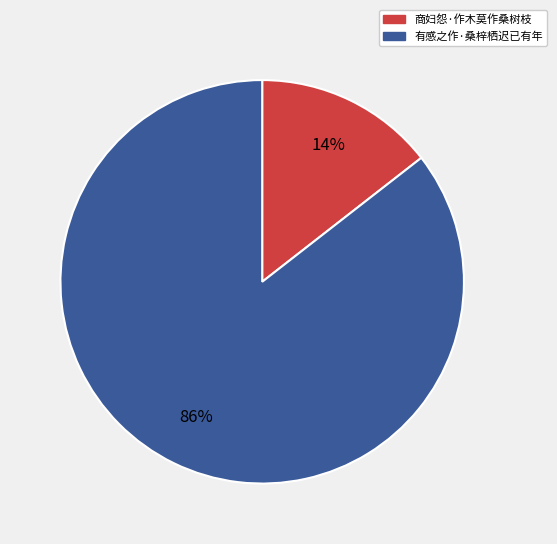

Which has a higher value, 有感之作·桑梓栖迟已有年 or 商妇怨·作木莫作桑树枝?

有感之作·桑梓栖迟已有年